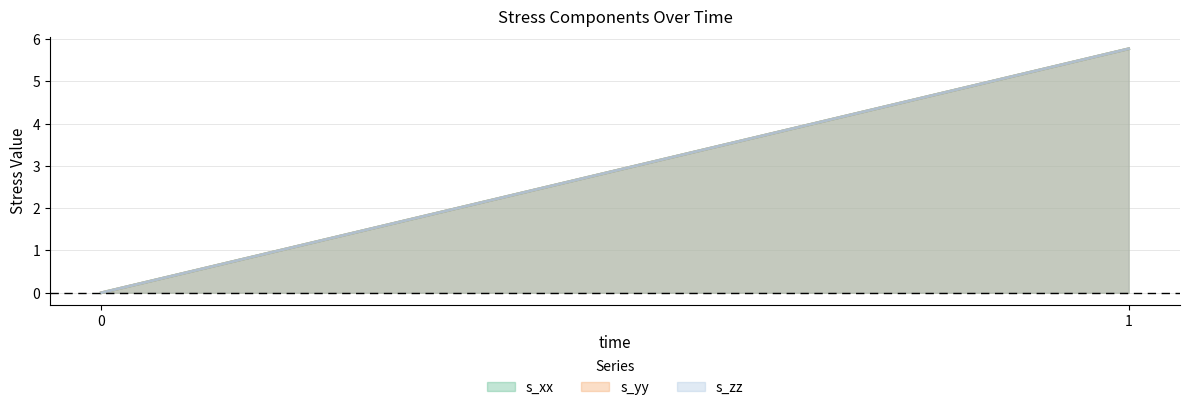

True or false: s_xx has a value of 0.0 at 0.

True